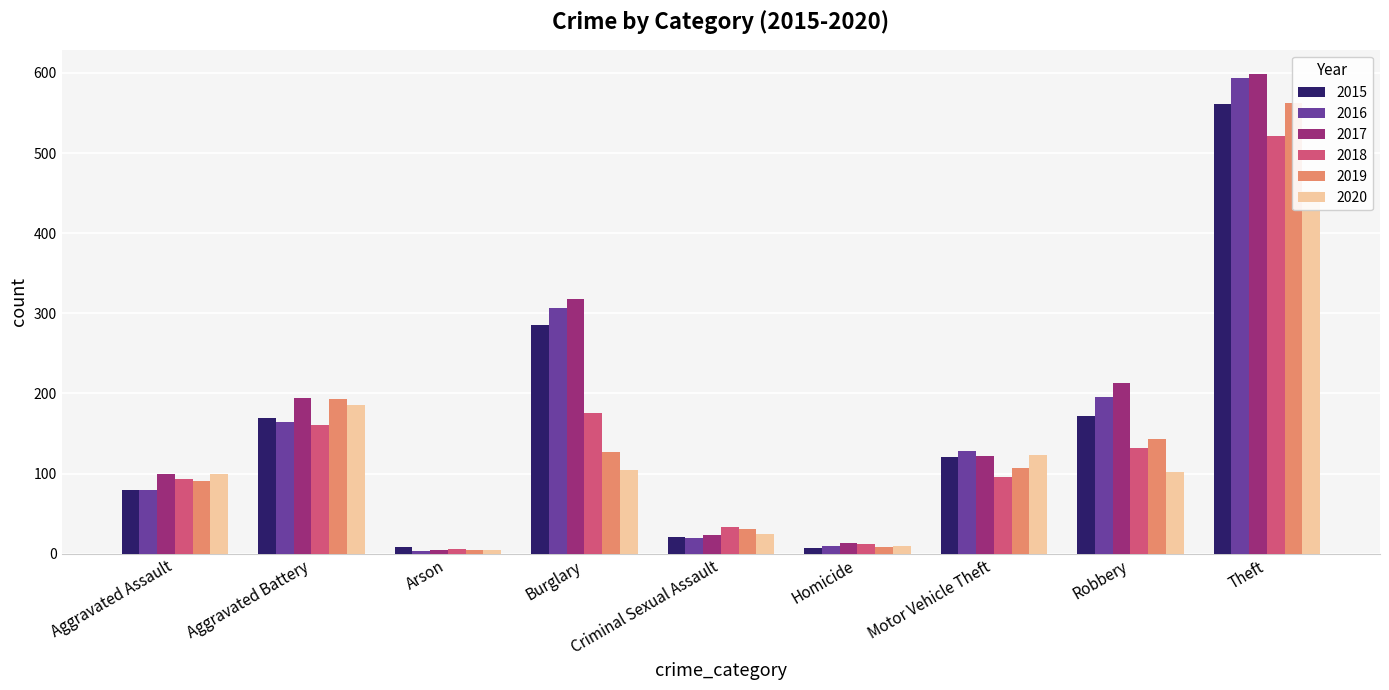

Reading left to right, list all the values displayed in this chart.

2015: 79	169	8	286	21	7	121	172	561
2016: 79	164	3	307	20	10	128	196	594
2017: 99	194	4	318	23	13	122	213	599
2018: 93	160	6	176	33	12	96	132	521
2019: 91	193	4	127	31	8	107	143	563
2020: 99	186	5	104	24	9	123	102	452